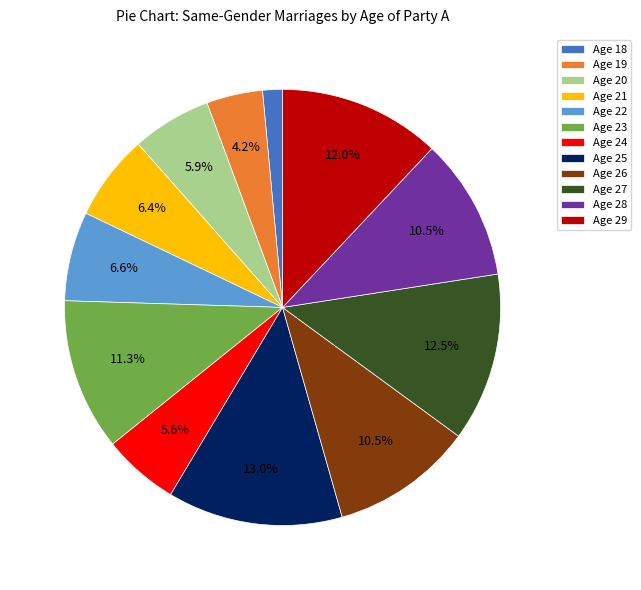

Approximately how many times larger is the value at Age 29 compared to Age 25?

0.9